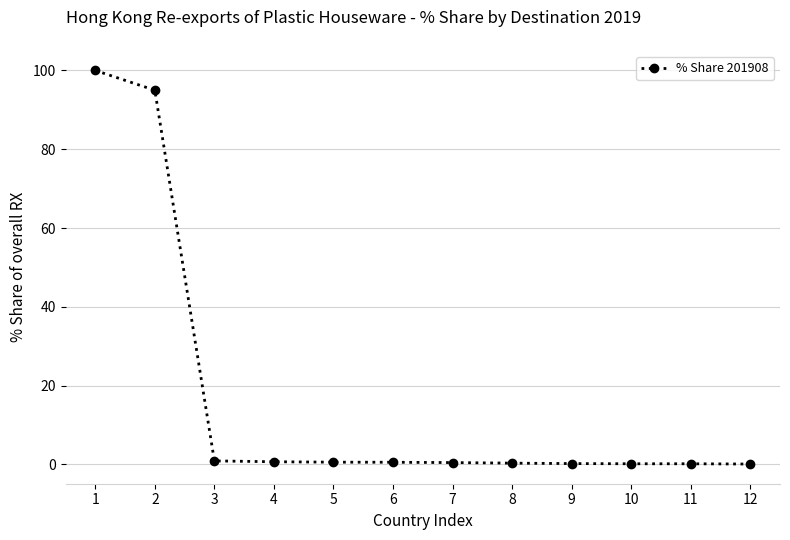

What is the value of the 1st point from the left?

100.0